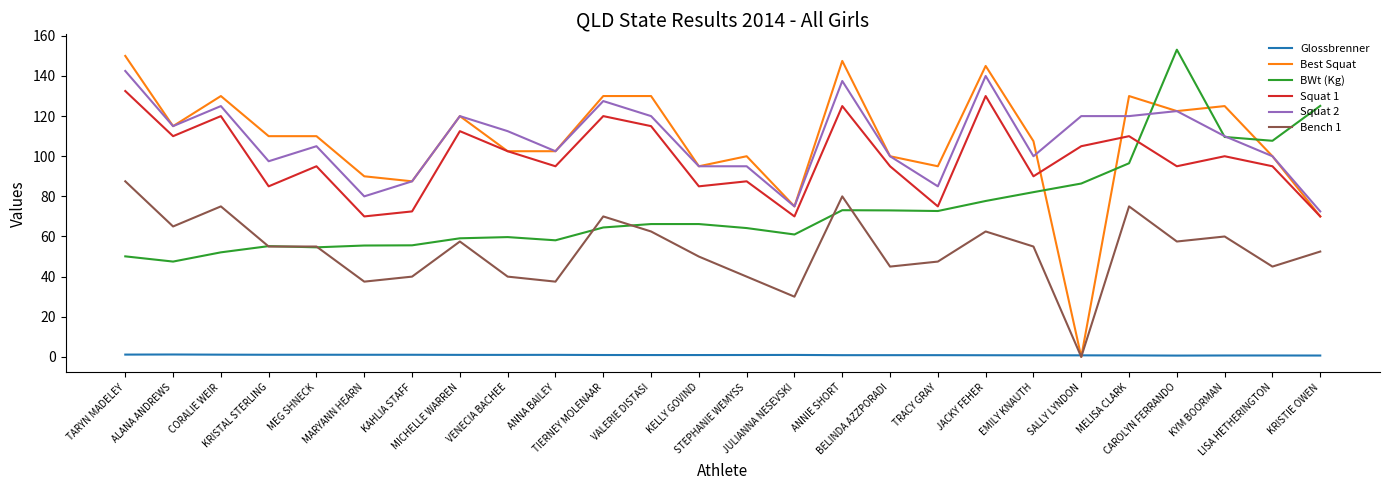

What are all the series names shown in the legend?

Glossbrenner, Best Squat, BWt (Kg), Squat 1, Squat 2, Bench 1